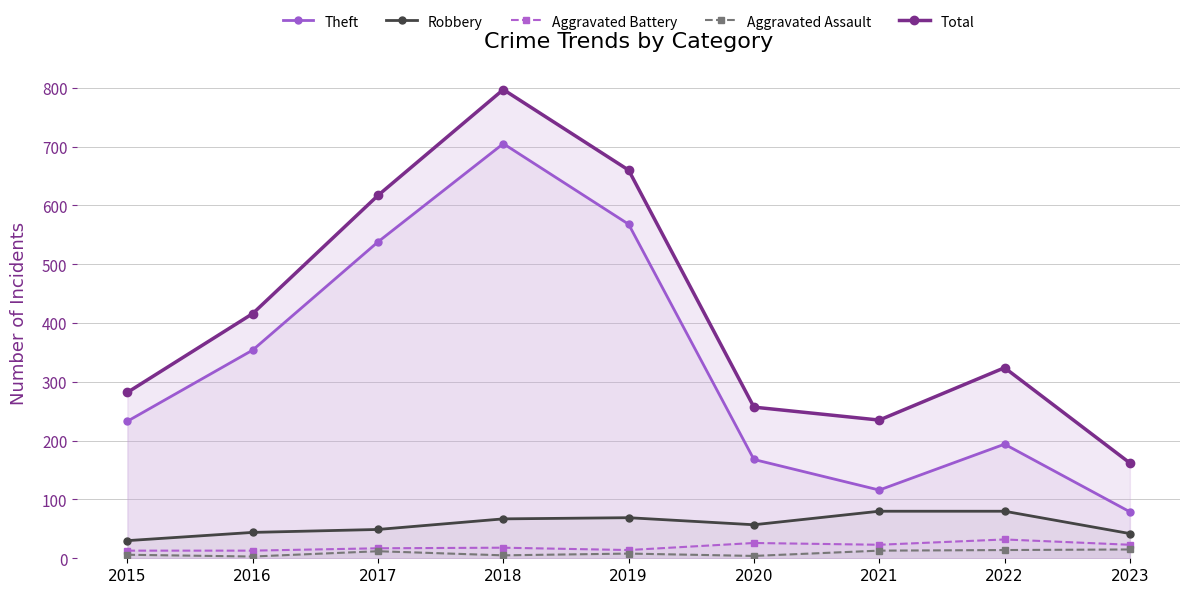

Reading right to left, extract all data points from this chart.

Theft: 79	194	116	168	568	705	538	354	233
Robbery: 42	80	80	57	69	67	49	44	30
Aggravated Battery: 23	32	23	26	14	18	17	13	13
Aggravated Assault: 15	14	13	4	8	5	12	3	6
Total: 162	324	235	257	660	797	617	416	282